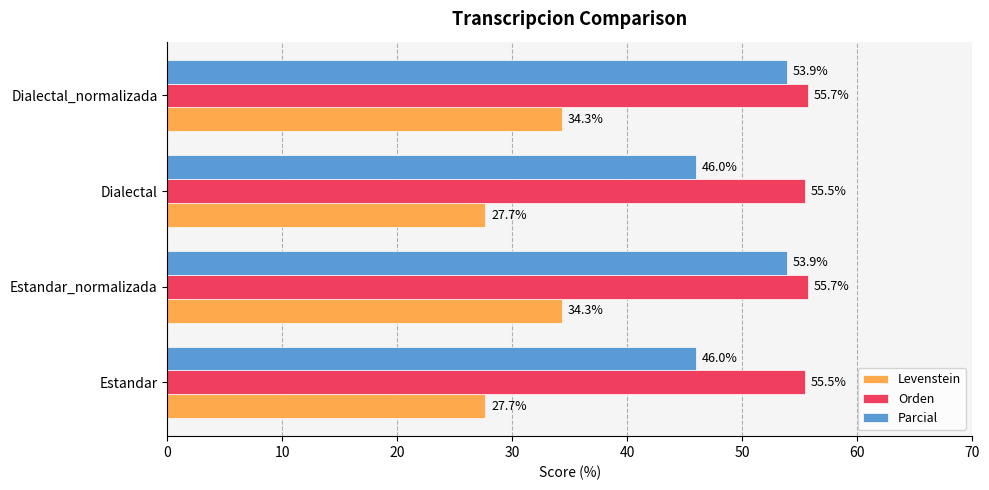

Which series has the largest range (max minus min)?

Parcial